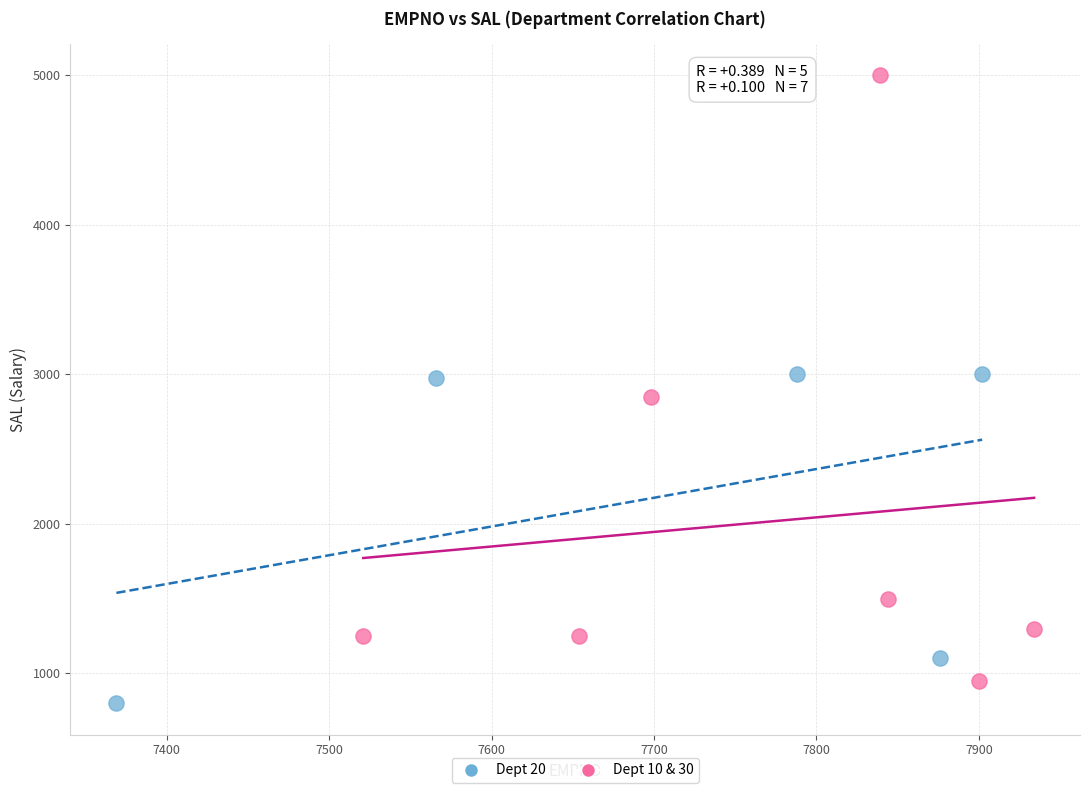

Which series contains the highest Y value?

Dept 10 & 30